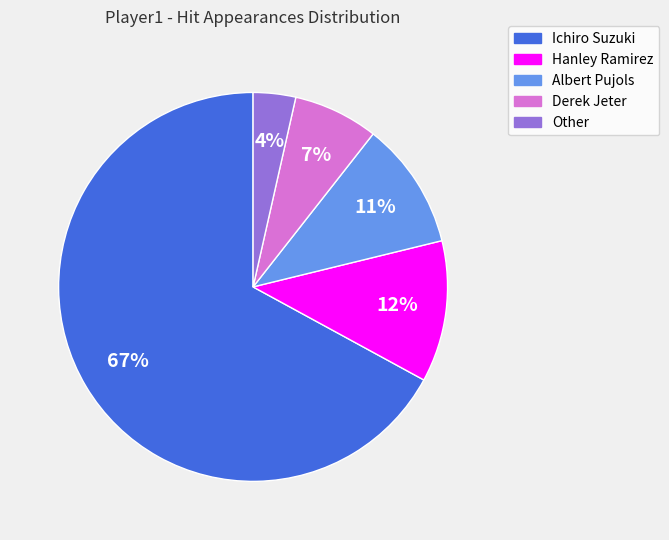

What percentage is the Other slice, to the nearest percent?

4%